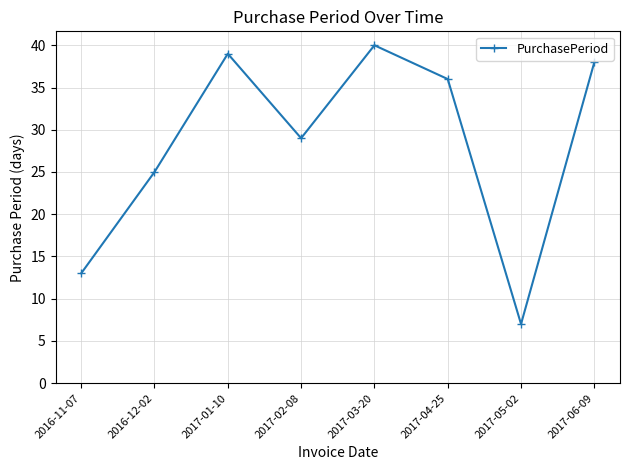

How many interior local valleys (lower than both neighbors) does the data have?

2